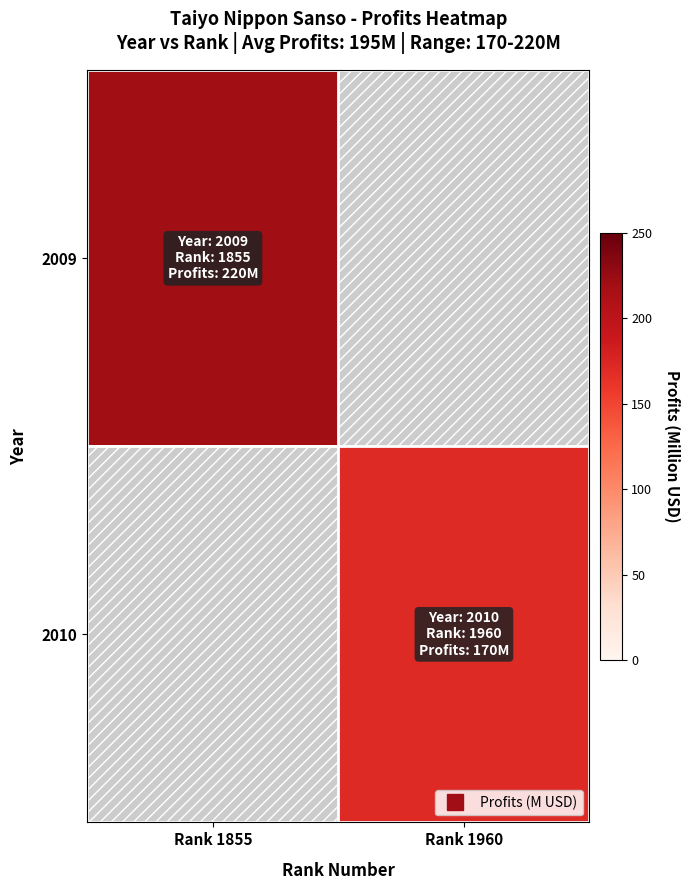

Which category has the lowest value across all series?

Rank 1960